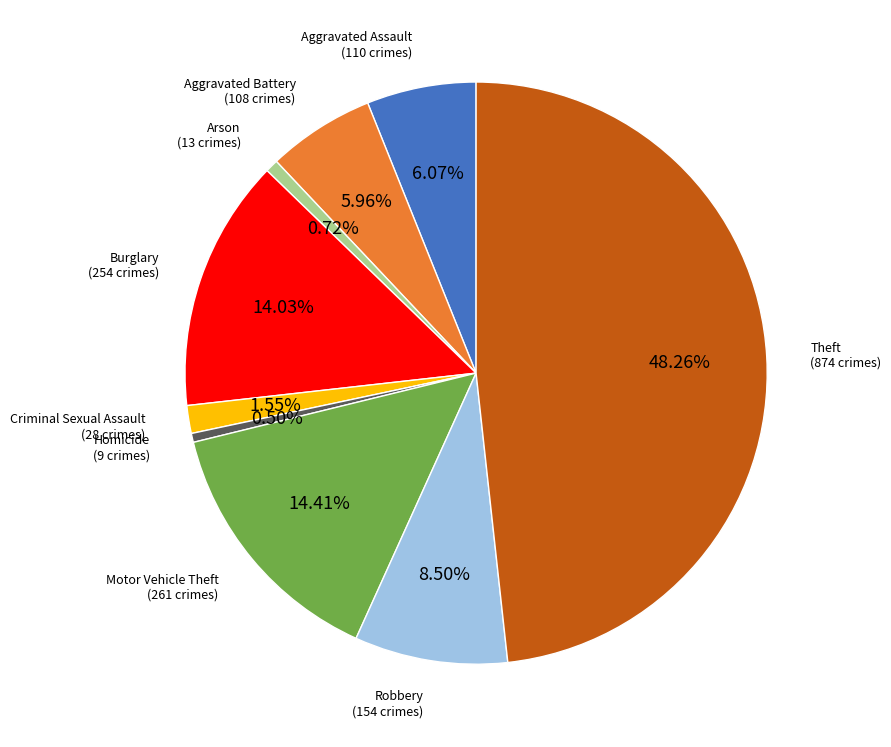

Does any single category account for the majority?

No